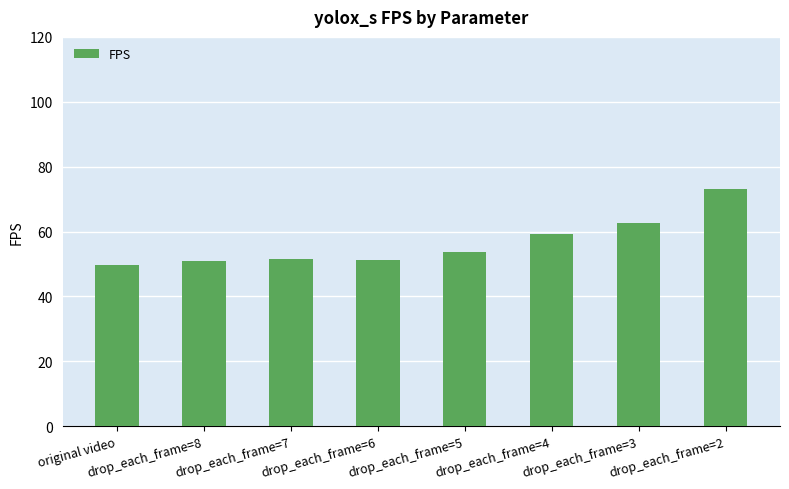

What is the label of the 2nd bar from the right?

drop_each_frame=3